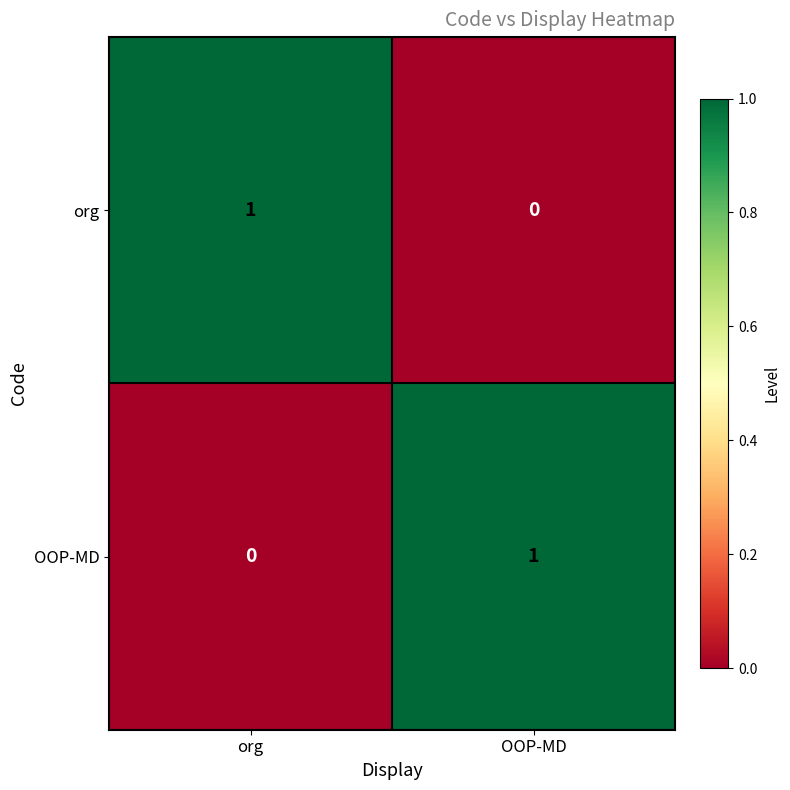

The value of OOP-MD at OOP-MD is 1. True or false?

True